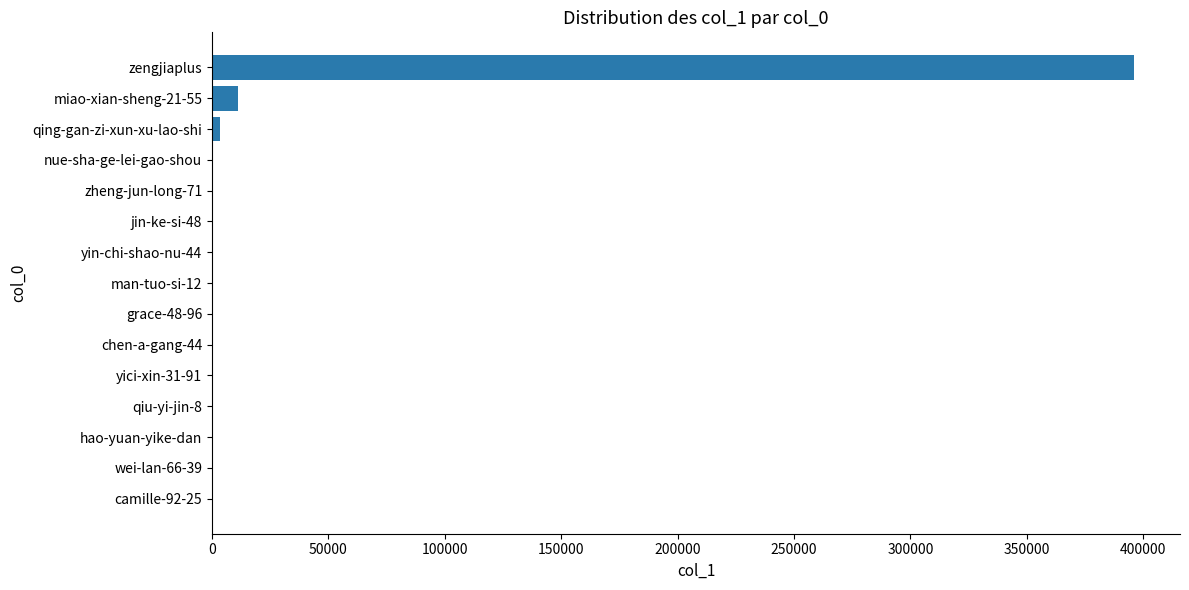

What is the sum of all values?

411440